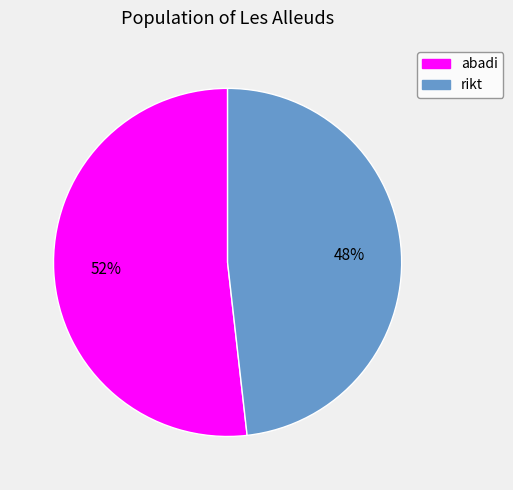

Which has a higher value, abadi or rikt?

abadi